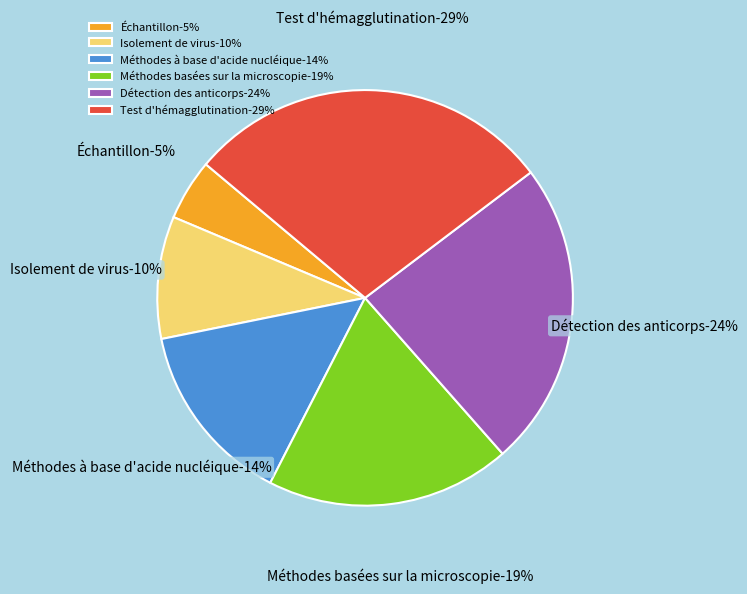

To the nearest percent, what portion does Méthodes basées sur la microscopie represent?

19%